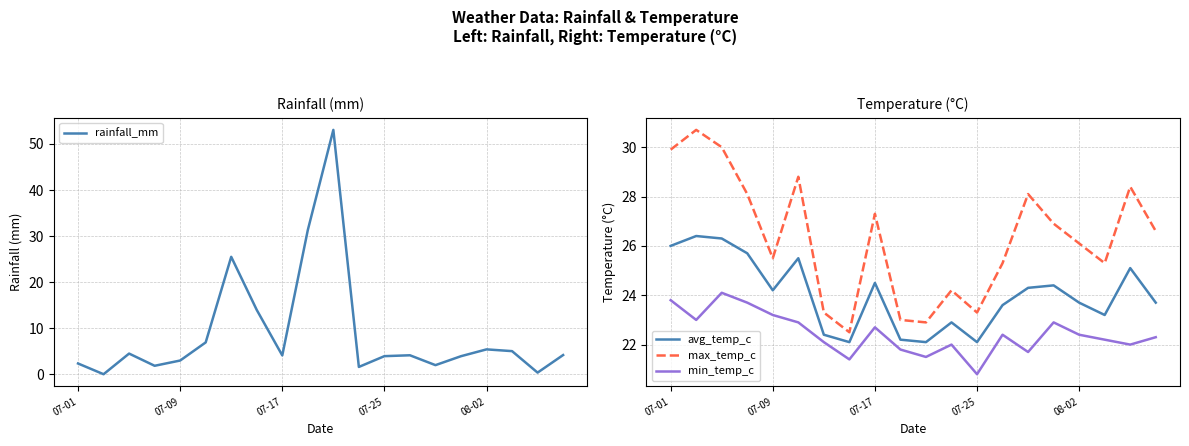

The value of rainfall_mm at 07-01 is 2.4. True or false?

True